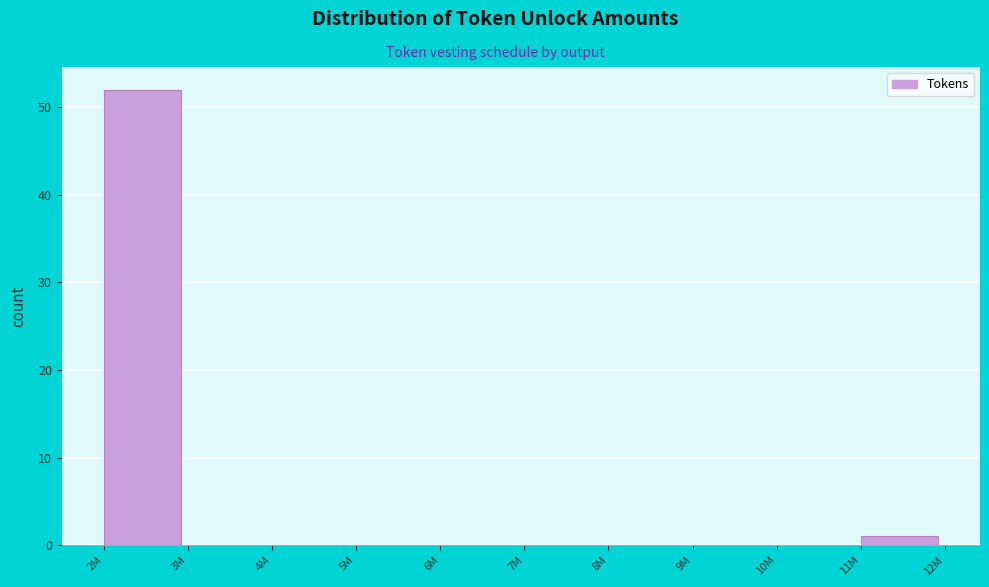

Reading left to right, what are all the values shown in this chart?

2M=52	3M=0	4M=0	5M=0	6M=0	7M=0	8M=0	9M=0	10M=0	11M=1